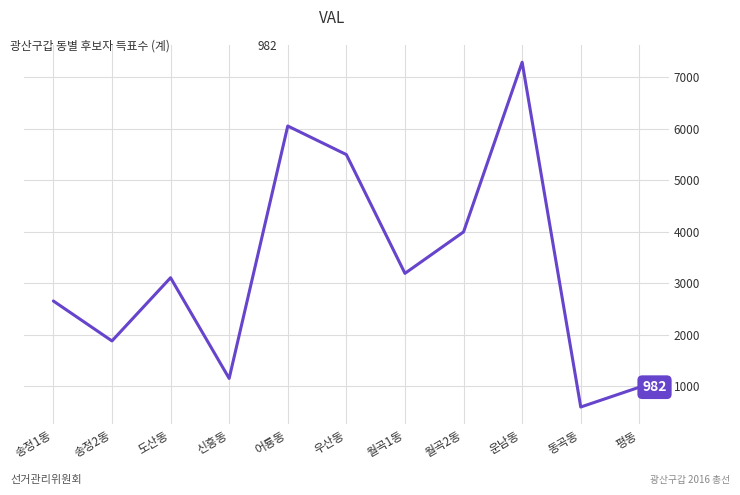

How many interior local valleys (lower than both neighbors) does the data have?

4